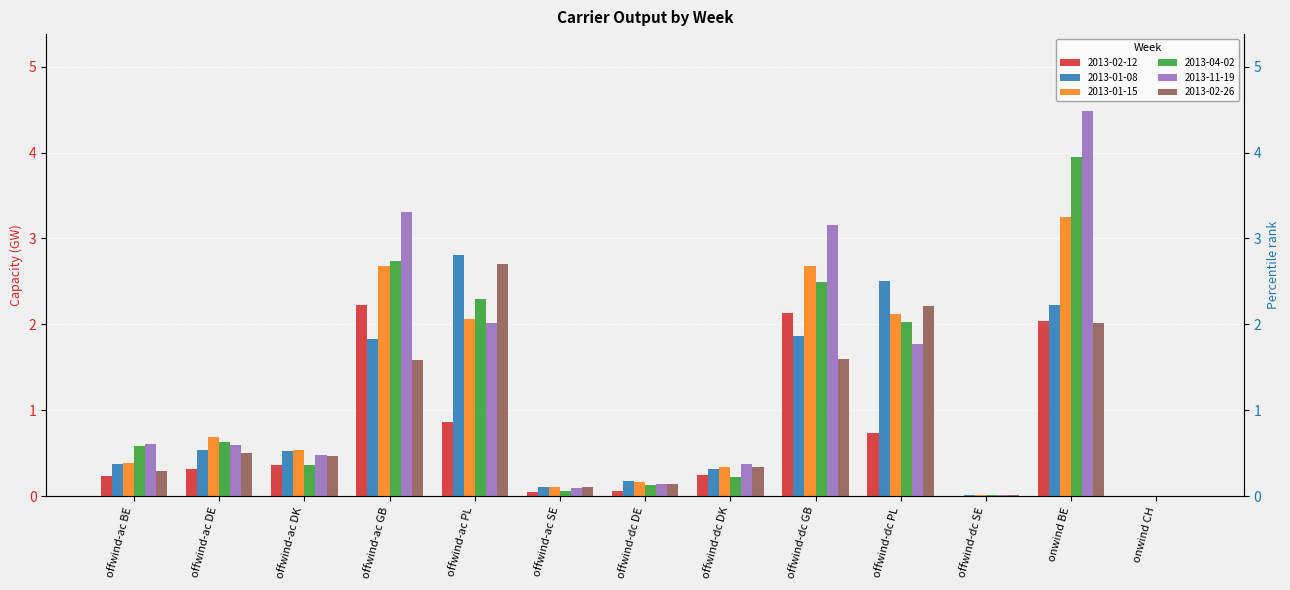

List the labels in order of 2013-02-26 value, smallest first.

onwind CH, offwind-dc SE, offwind-ac SE, offwind-dc DE, offwind-ac BE, offwind-dc DK, offwind-ac DK, offwind-ac DE, offwind-ac GB, offwind-dc GB, onwind BE, offwind-dc PL, offwind-ac PL